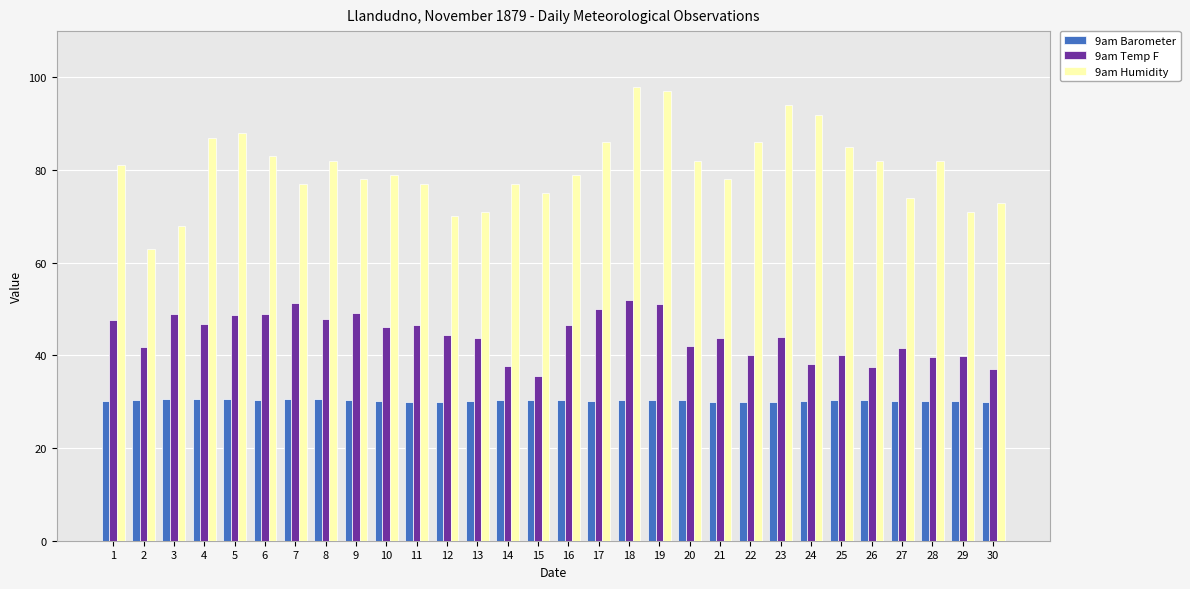

Is the value of 9am Temp F at 8 greater than the value of 9am Barometer at 11?

Yes